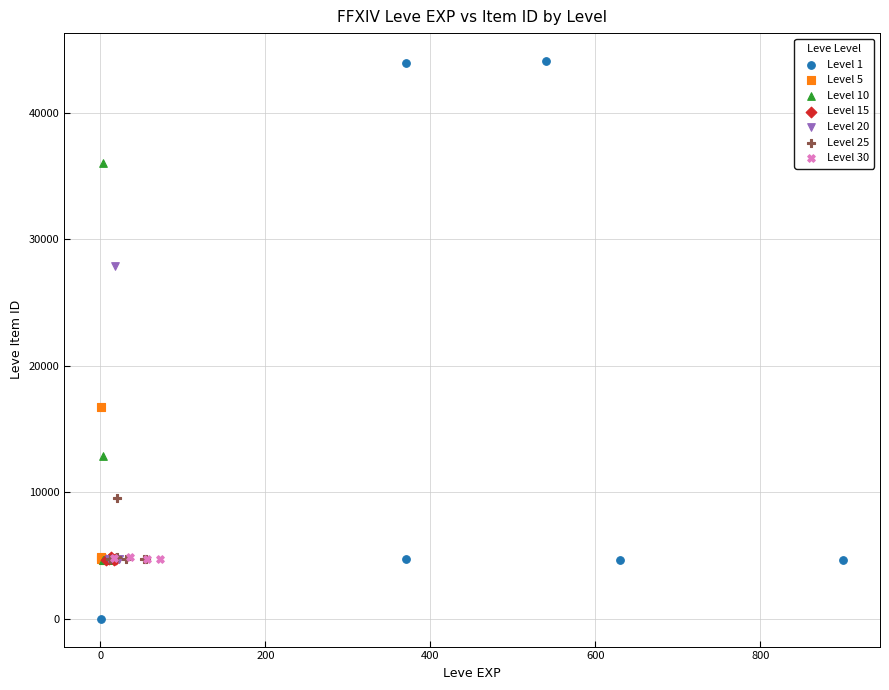

Which series reaches the maximum Y coordinate?

Level 1